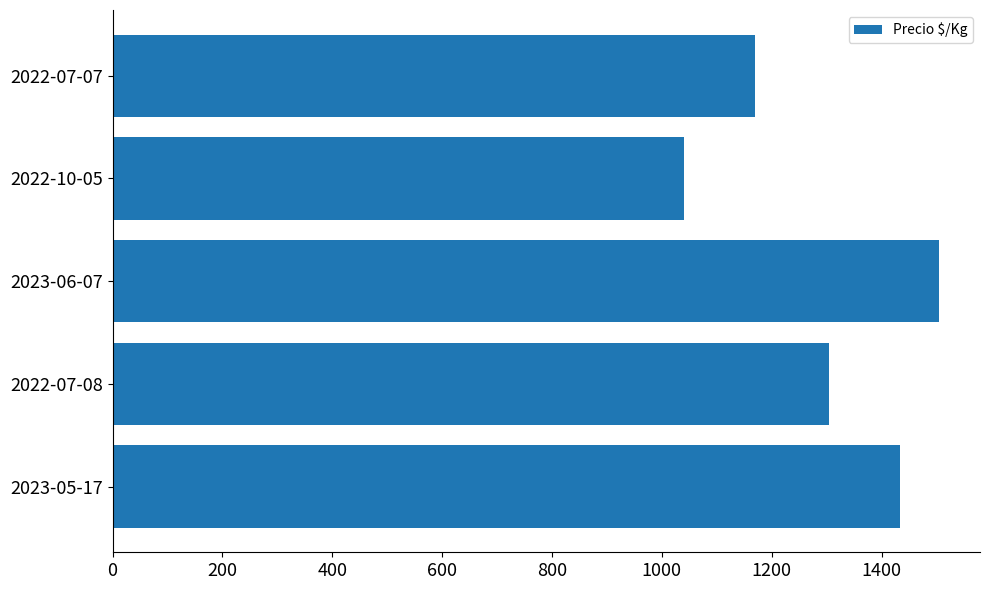

What is the approximate value at 2023-06-07?

1504